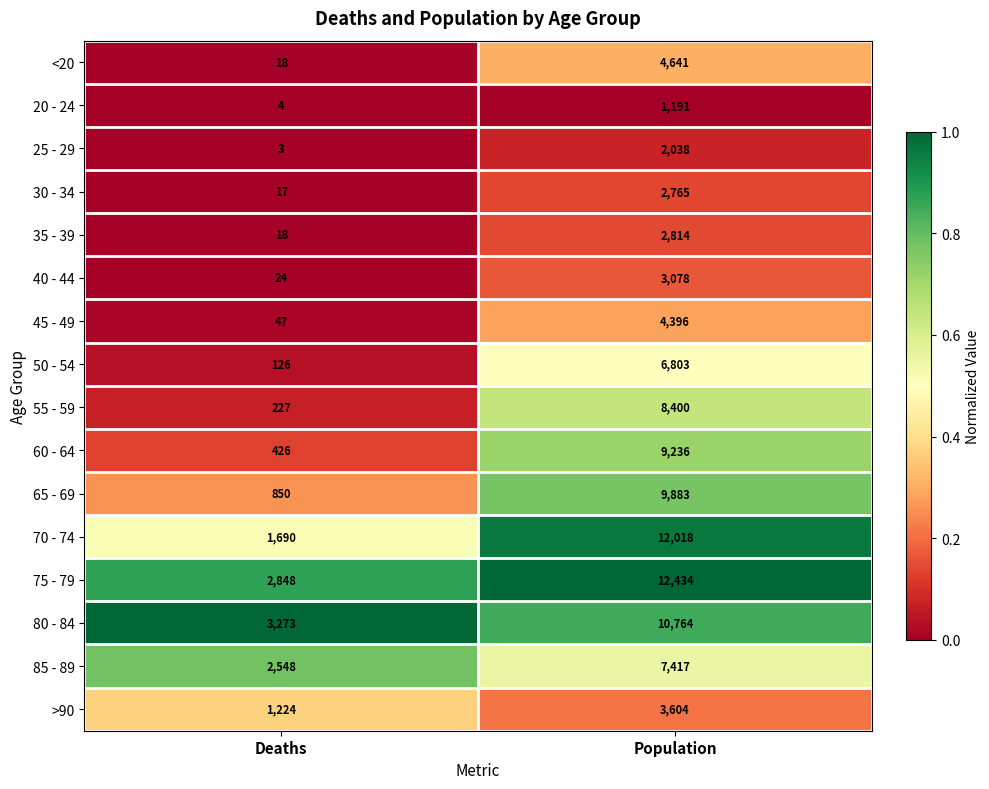

What is the difference between the 40 - 44 values at Population and Deaths?

3054